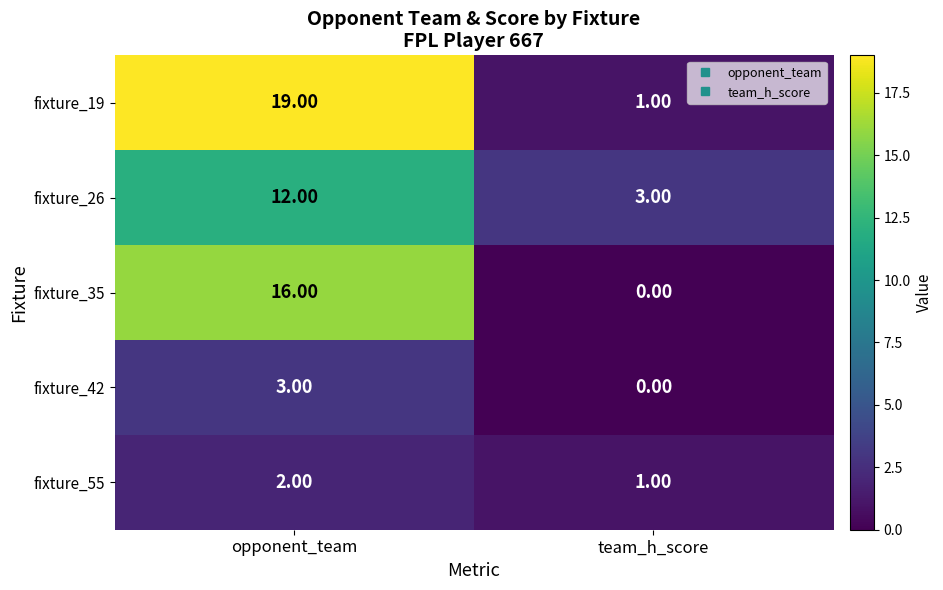

At which label does fixture_42 reach its minimum?

team_h_score